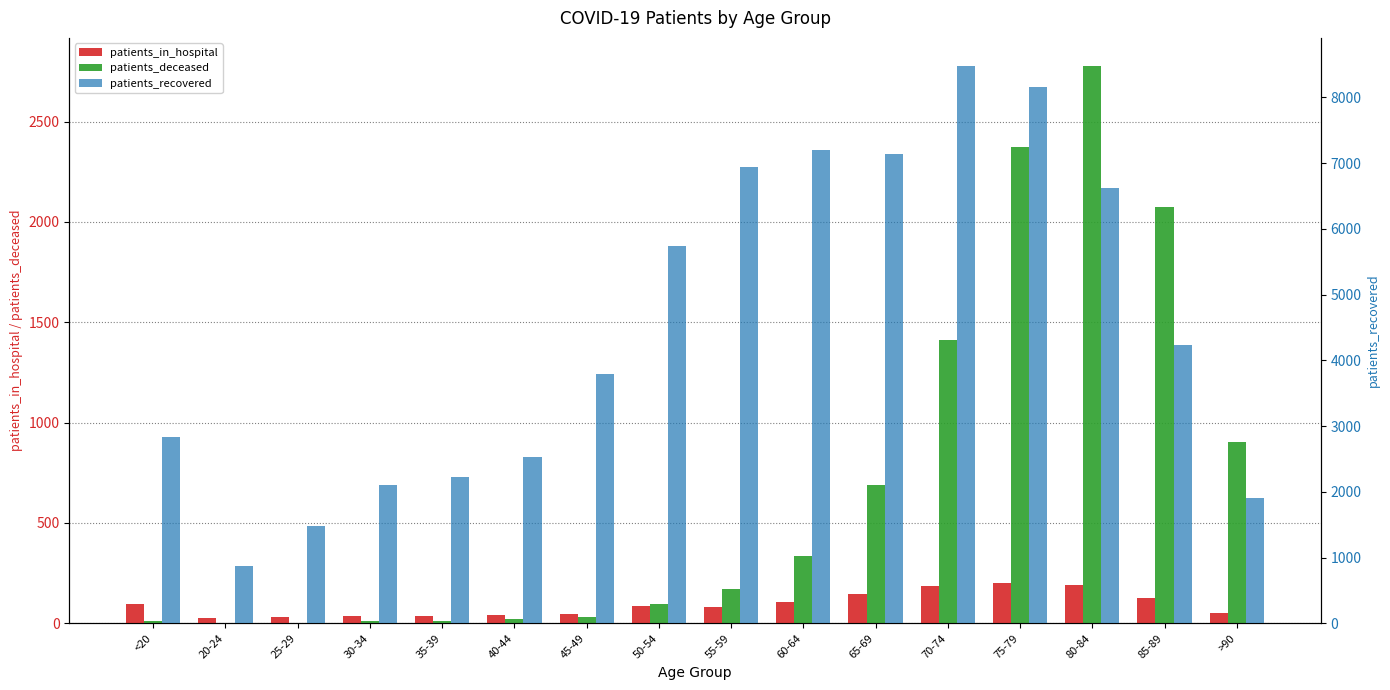

At which label does patients_in_hospital reach its minimum?

20-24